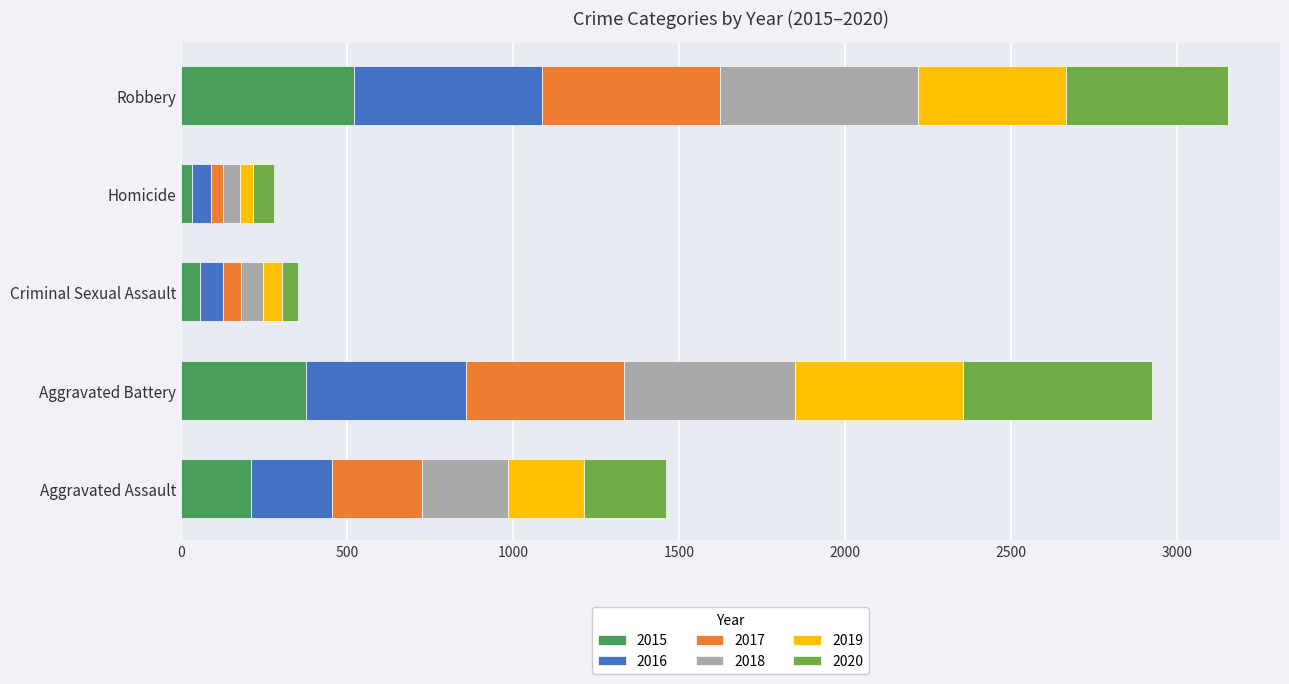

What is the difference between the second highest and second lowest values in the 2015 series?

319